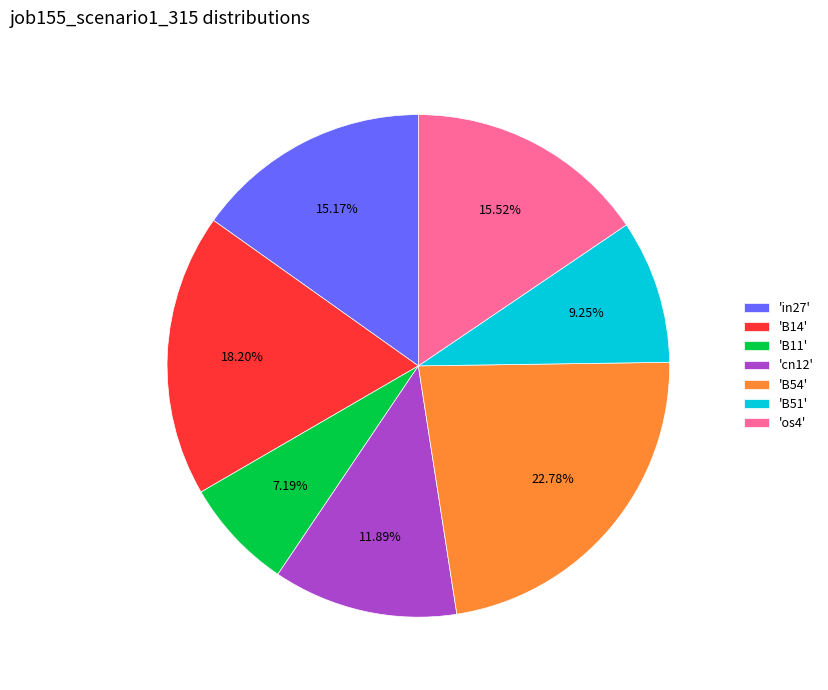

Do 'B51' and 'in27' together represent more than half of the pie?

No